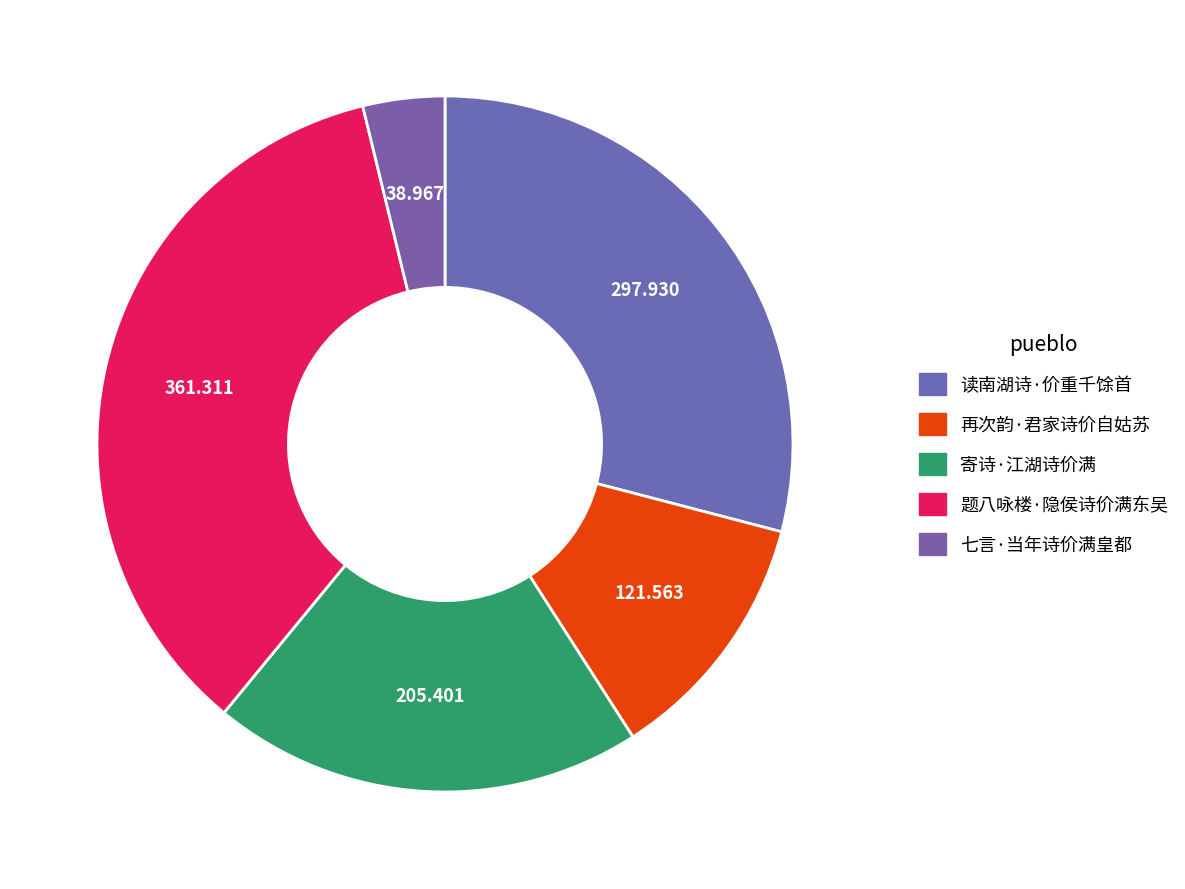

Rank the categories by value from highest to lowest.

题八咏楼·隐侯诗价满东吴, 读南湖诗·价重千馀首, 寄诗·江湖诗价满, 再次韵·君家诗价自姑苏, 七言·当年诗价满皇都